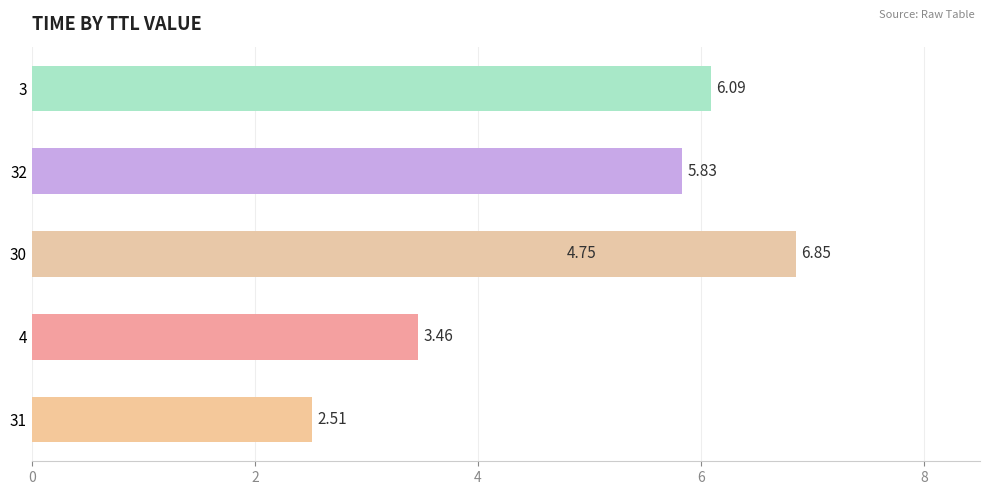

What is the difference between the maximum and minimum values?

4.3